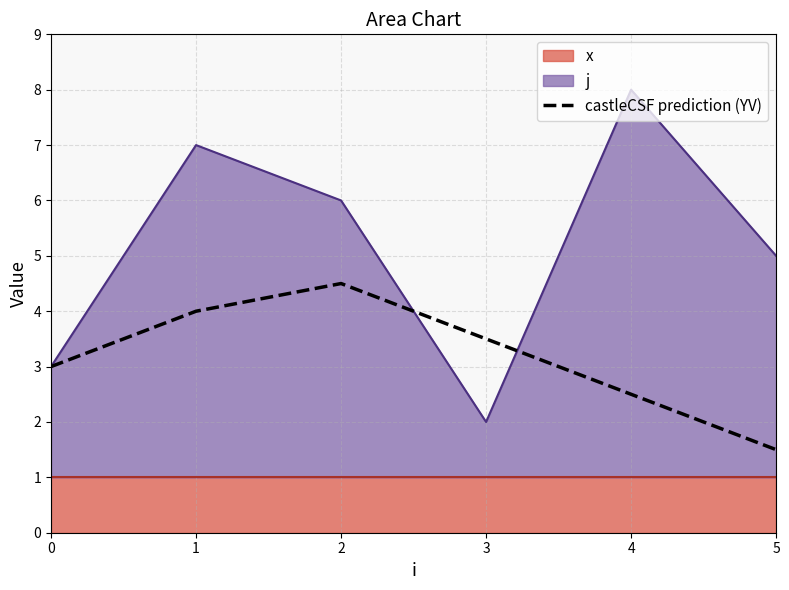

What is the difference between the maximum and minimum values?

3.0